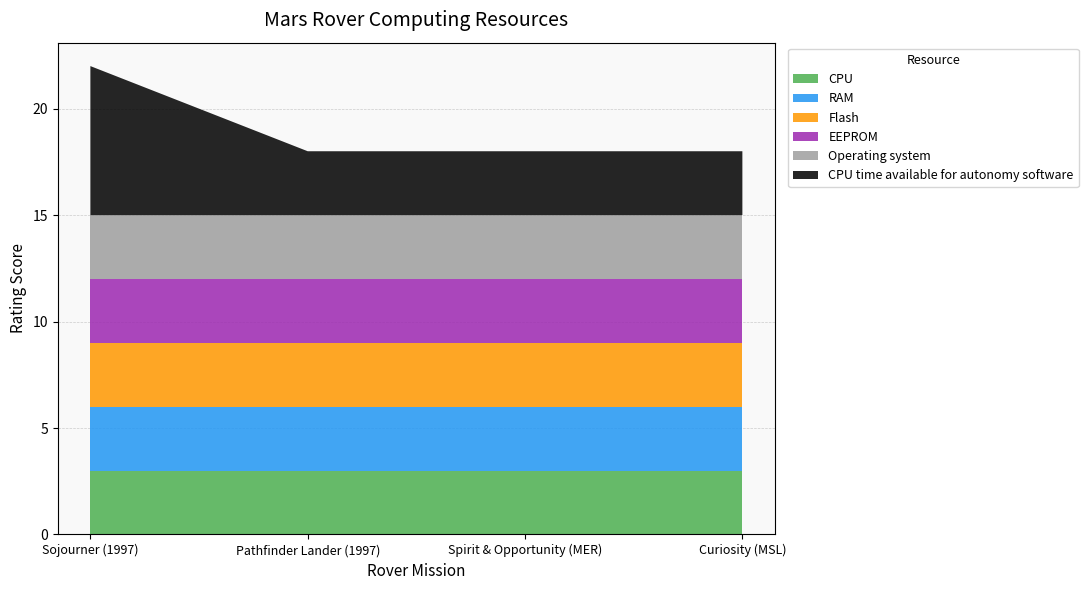

Reading right to left, extract all data points from this chart.

CPU: Curiosity (MSL)=3	Spirit & Opportunity (MER)=3	Pathfinder Lander (1997)=3	Sojourner (1997)=3
RAM: Curiosity (MSL)=3	Spirit & Opportunity (MER)=3	Pathfinder Lander (1997)=3	Sojourner (1997)=3
Flash: Curiosity (MSL)=3	Spirit & Opportunity (MER)=3	Pathfinder Lander (1997)=3	Sojourner (1997)=3
EEPROM: Curiosity (MSL)=3	Spirit & Opportunity (MER)=3	Pathfinder Lander (1997)=3	Sojourner (1997)=3
Operating system: Curiosity (MSL)=3	Spirit & Opportunity (MER)=3	Pathfinder Lander (1997)=3	Sojourner (1997)=3
CPU time available for autonomy software: Curiosity (MSL)=3	Spirit & Opportunity (MER)=3	Pathfinder Lander (1997)=3	Sojourner (1997)=7